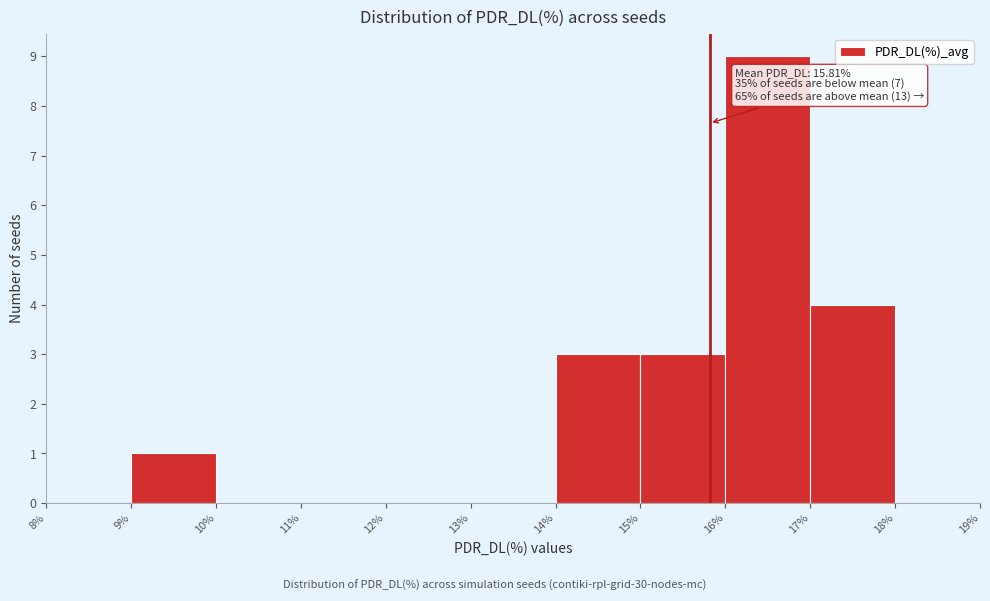

Over which range of the x-axis is the bar tallest?

16% to 17%